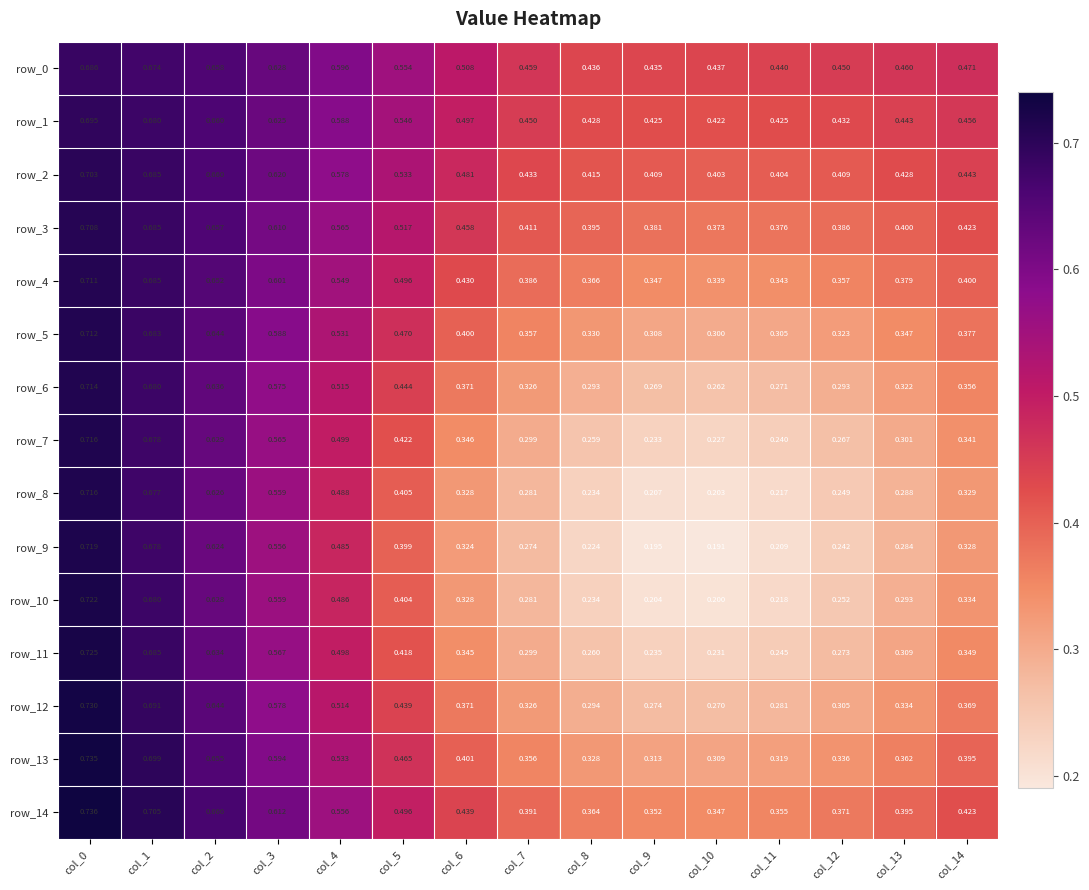

Is the value of row_3 at col_6 greater than the value of row_6 at col_12?

Yes